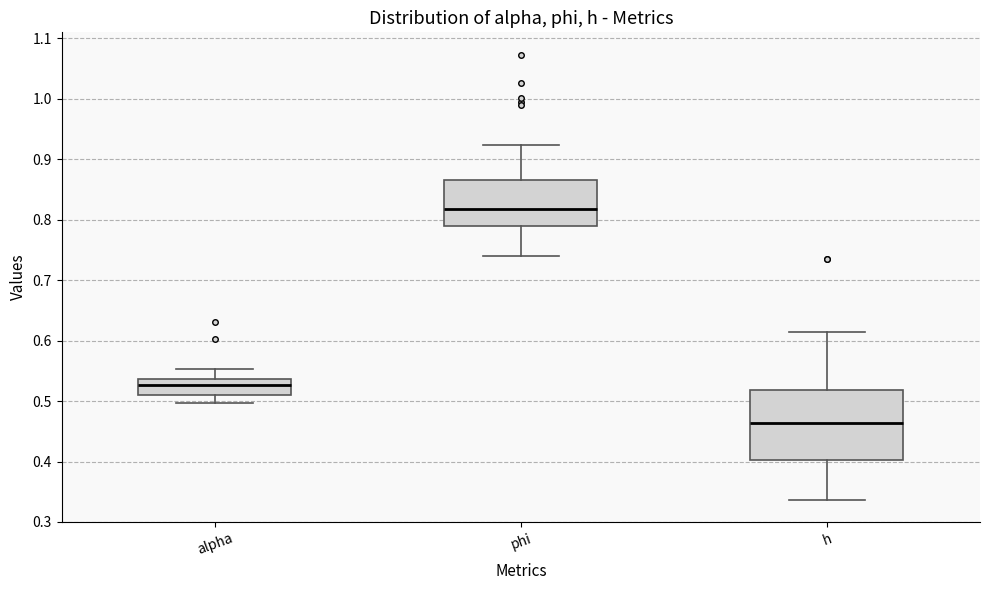

Which box is the tallest, from its lower edge to its upper edge?

h